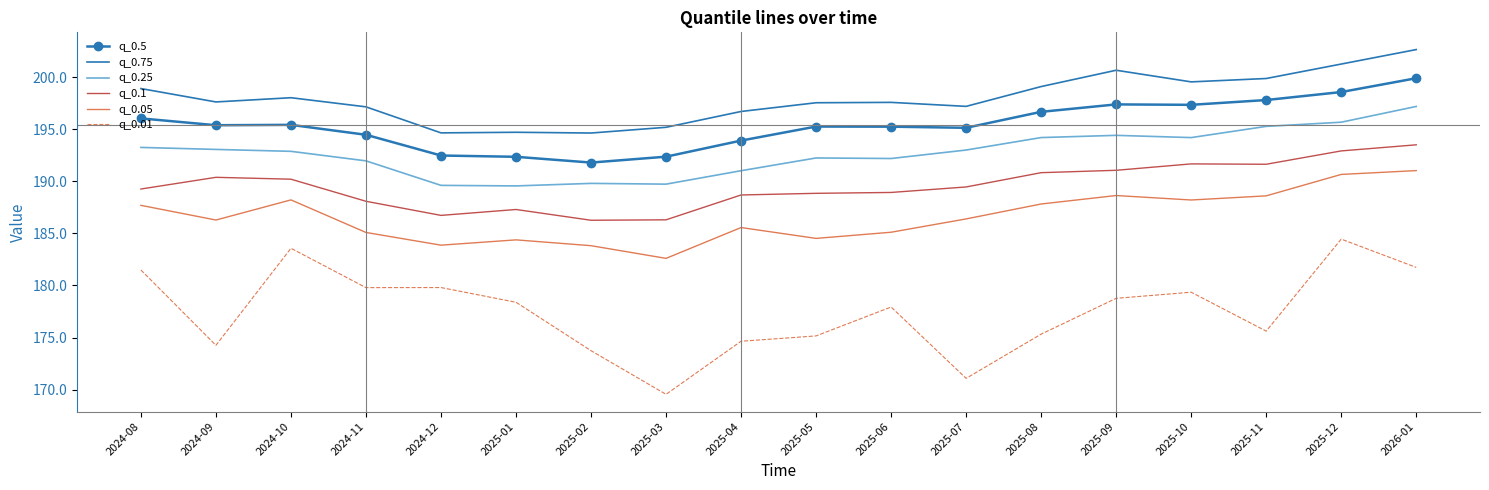

What position from the right is 2024-10?

16